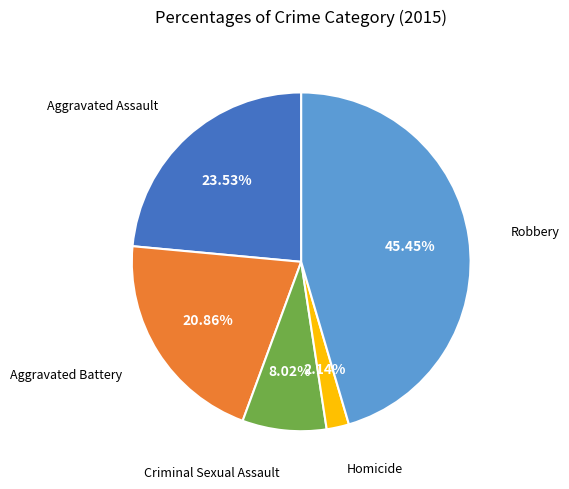

Does any single category account for the majority?

No